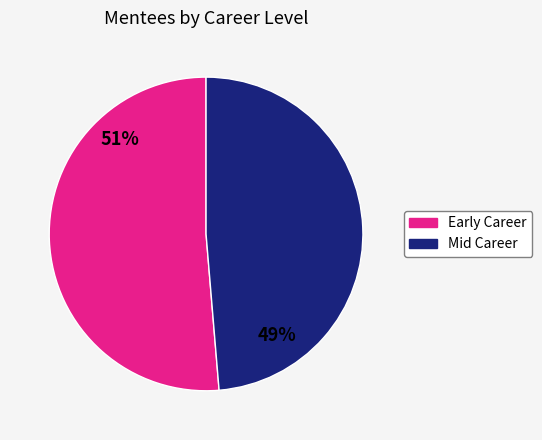

To the nearest percent, what is the combined percentage of Mid Career and Early Career?

100%